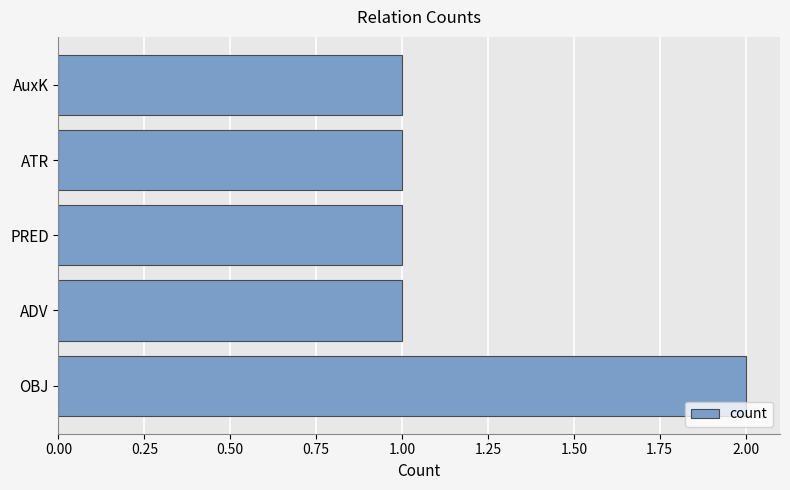

What is the sum of the values at ADV and OBJ?

3